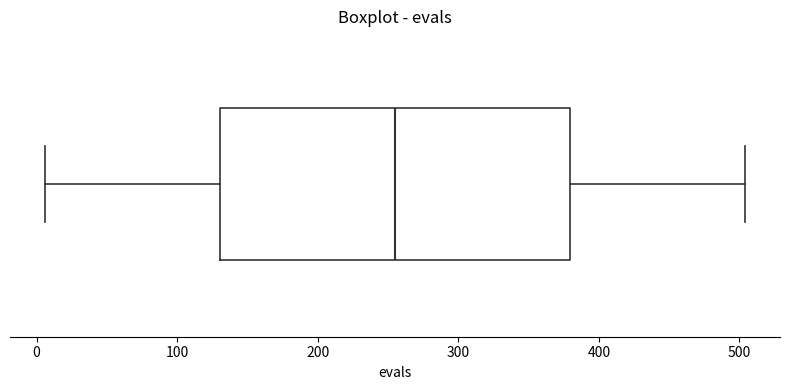

Where is the left edge of the box on the x-axis? The values are not printed on the chart, so give them approximately, as read against the axis.

130